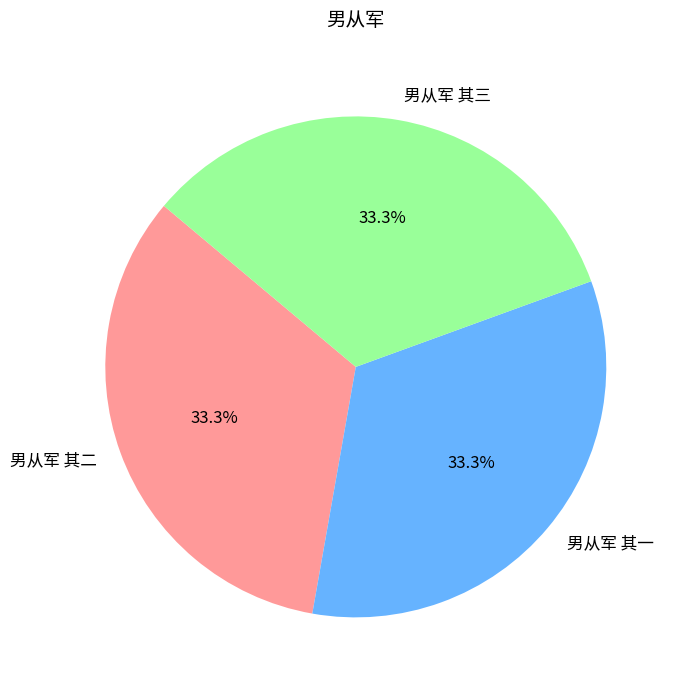

What percentage is NOT represented by 男从军 其一?

66.7%